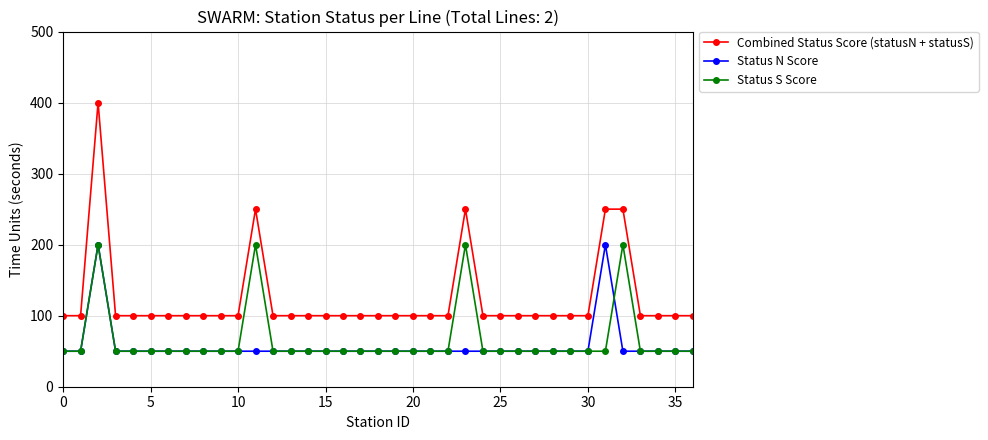

Which series has the largest range (max minus min)?

Combined Status Score (statusN + statusS)